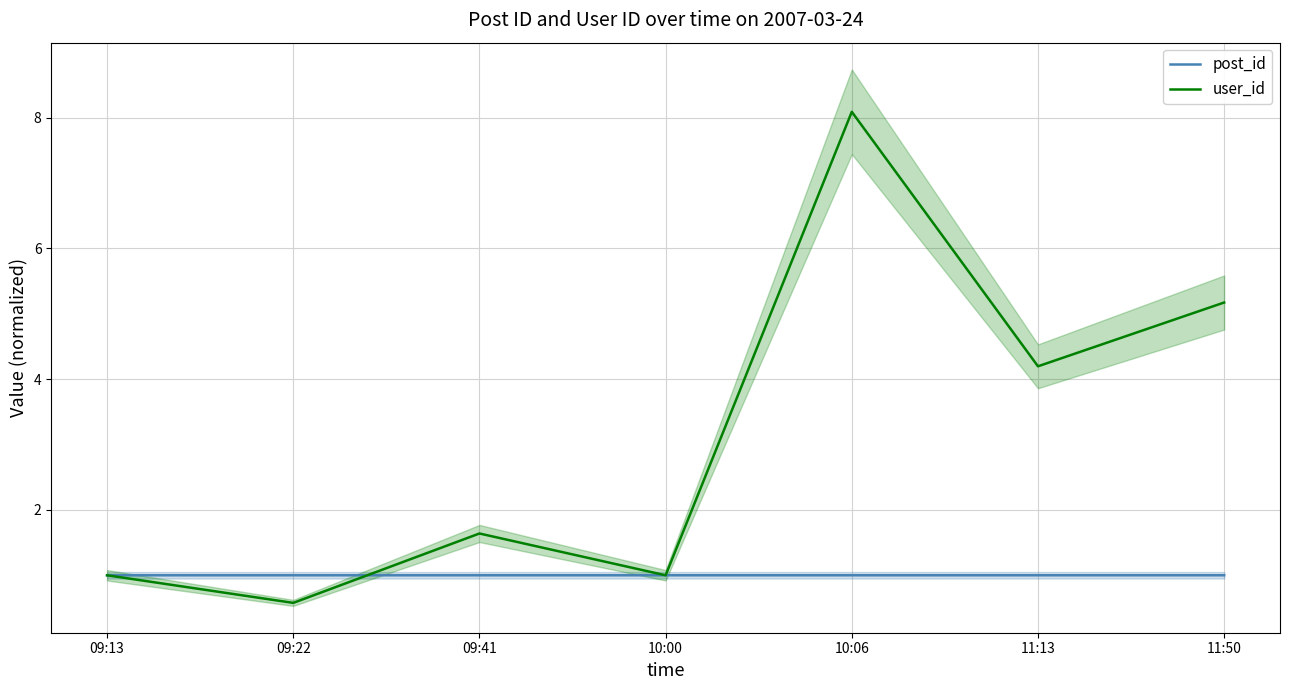

At which category does user_id reach its first local valley?

09:22